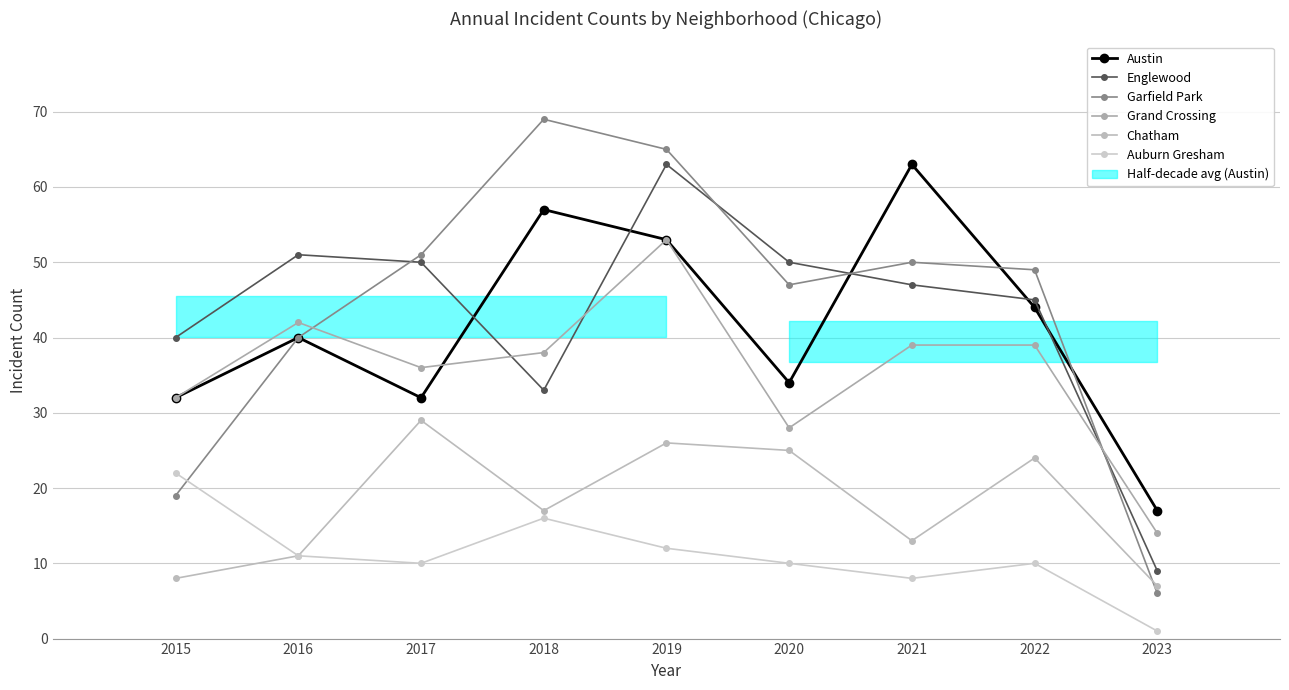

How many data points in Auburn Gresham are less than 10?

2